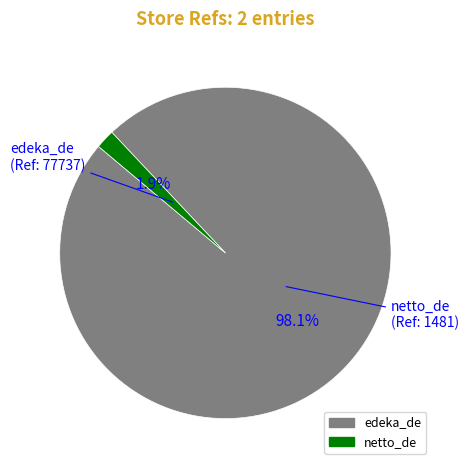

How many slices are in this pie chart?

2